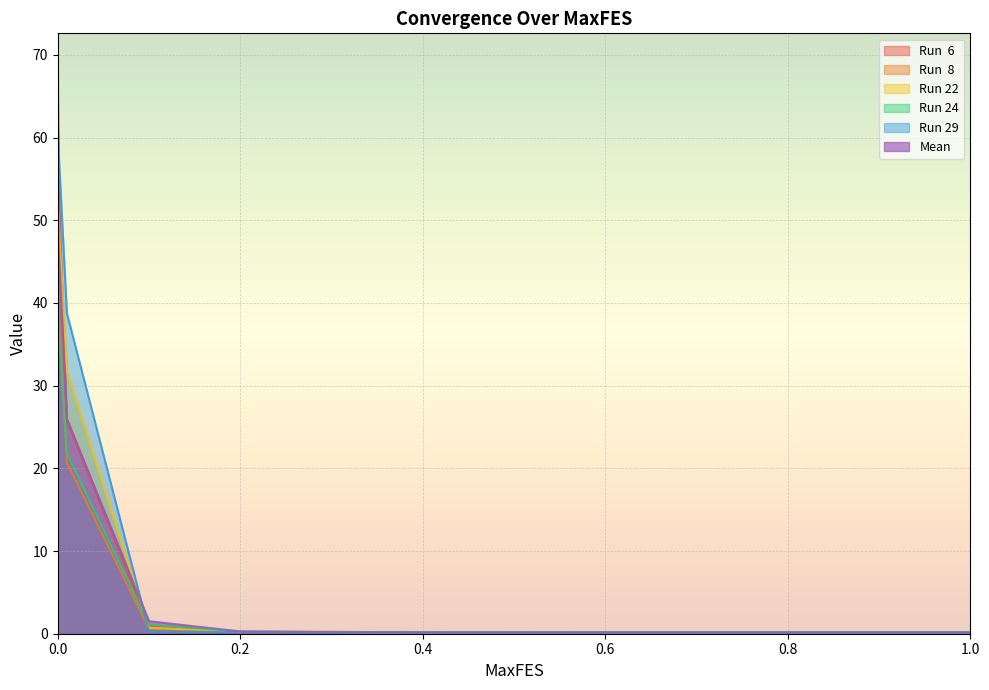

Reading right to left, what are all the values shown in this chart?

Run  6: 1=0.2	0.9=0.2	0.8=0.2	0.7=0.2	0.6=0.2	0.5=0.2	0.4=0.2	0.3=0.2	0.2=0.2	0.1=1.1	0.01=25.8	0.001=53.8	0=69.2
Run  8: 1=0.2	0.9=0.2	0.8=0.2	0.7=0.2	0.6=0.2	0.5=0.2	0.4=0.2	0.3=0.2	0.2=0.2	0.1=0.6	0.01=20.7	0.001=39.3	0=65.1
Run 22: 1=0.1	0.9=0.1	0.8=0.1	0.7=0.1	0.6=0.1	0.5=0.1	0.4=0.1	0.3=0.2	0.2=0.2	0.1=0.7	0.01=31.8	0.001=49.9	0=52.1
Run 24: 1=0.2	0.9=0.2	0.8=0.2	0.7=0.2	0.6=0.2	0.5=0.2	0.4=0.2	0.3=0.2	0.2=0.3	0.1=1.1	0.01=21.8	0.001=37.1	0=46.8
Run 29: 1=0.1	0.9=0.1	0.8=0.1	0.7=0.1	0.6=0.1	0.5=0.1	0.4=0.1	0.3=0.1	0.2=0.2	0.1=0.3	0.01=38.8	0.001=58.1	0=62.0
Mean: 1=0.2	0.9=0.2	0.8=0.2	0.7=0.2	0.6=0.2	0.5=0.2	0.4=0.2	0.3=0.2	0.2=0.3	0.1=1.5	0.01=26.0	0.001=46.8	0=51.5